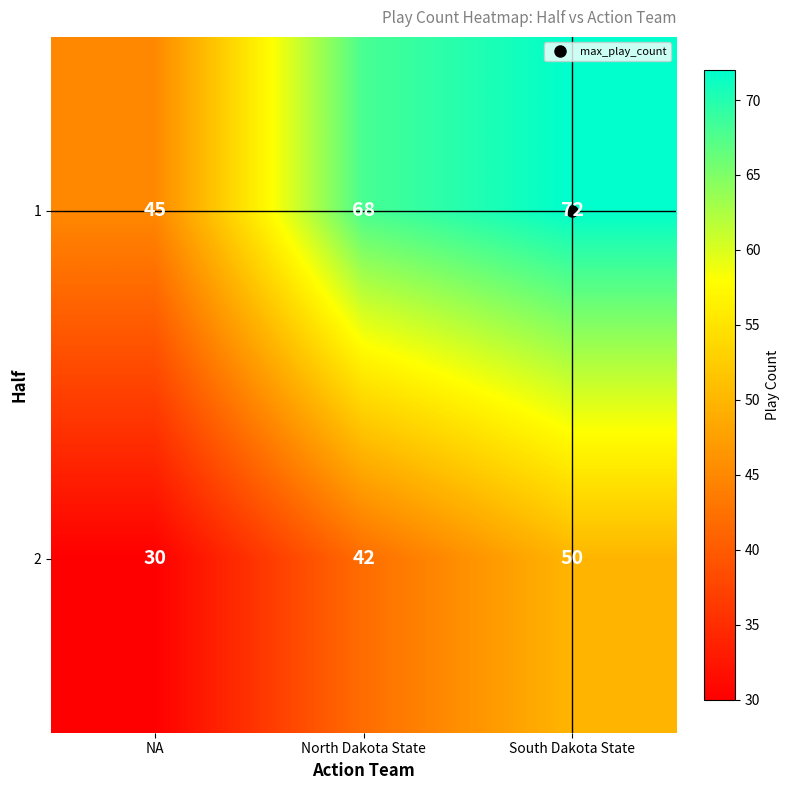

List the series in order of their overall mean, highest first.

1, 2